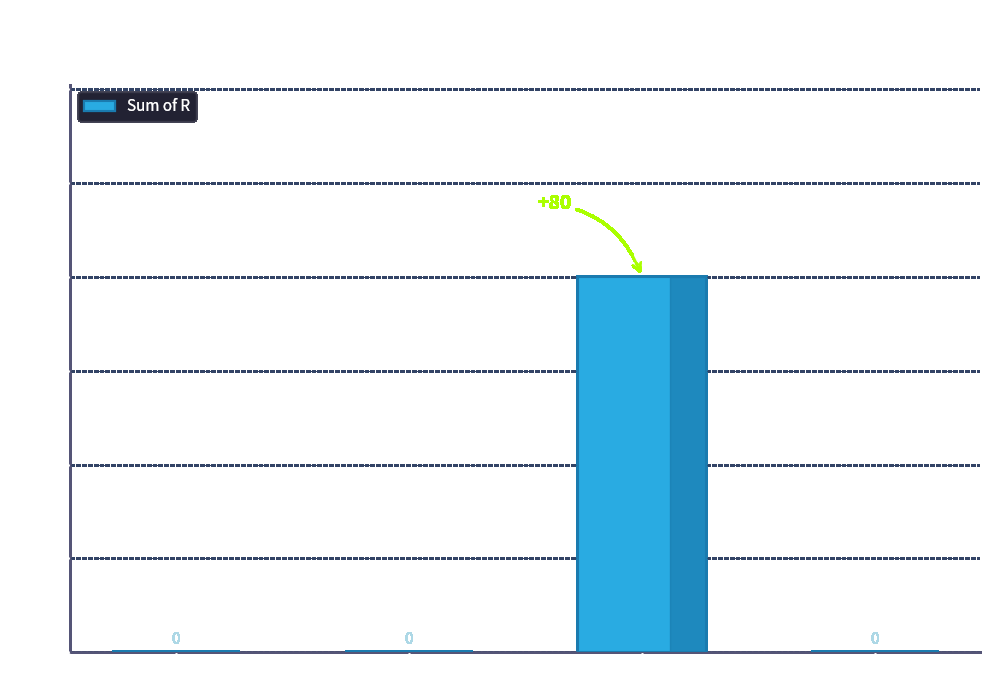

How many distinct data groups are displayed?

1